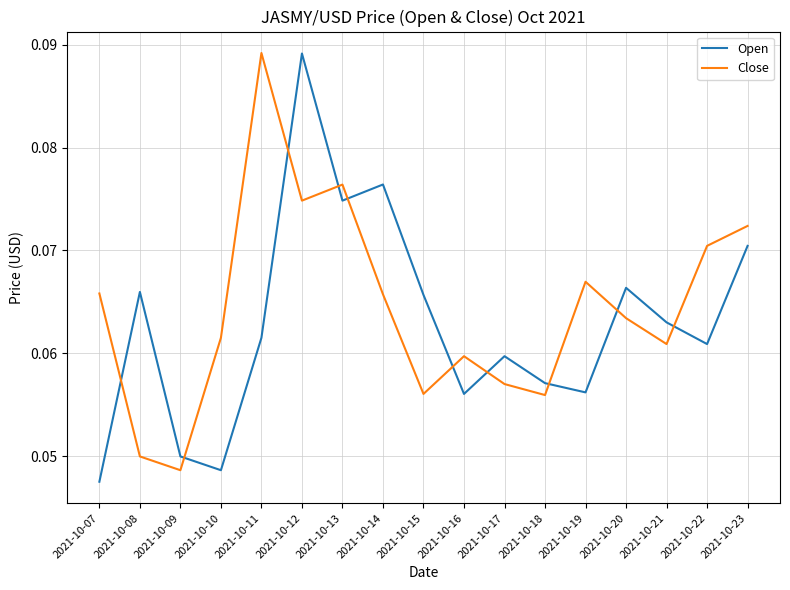

Where is Open nearest to the value 0?

2021-10-07